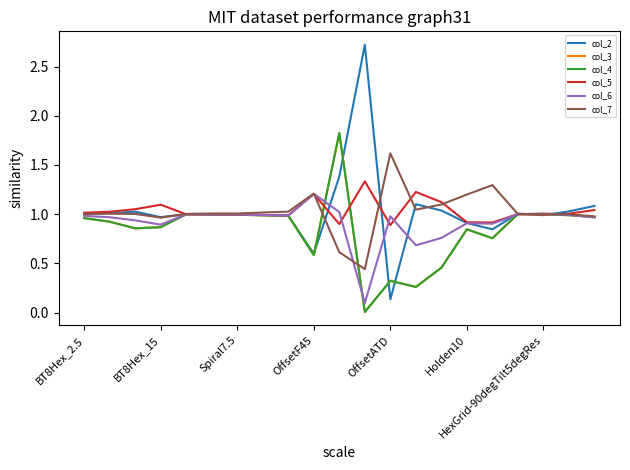

Does the chart have visible grid lines?

No